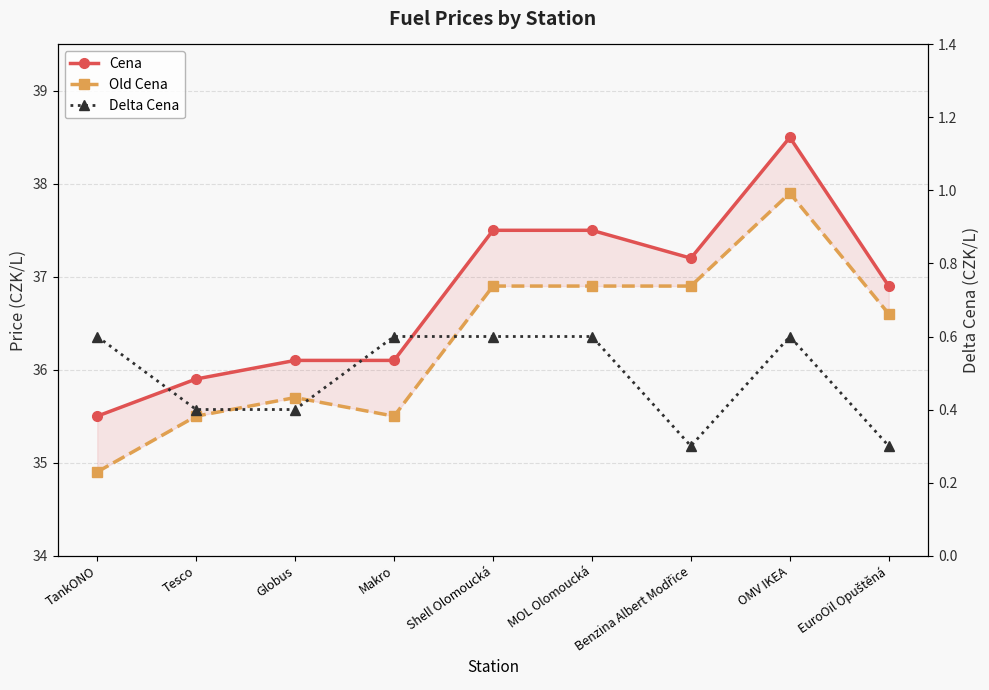

What is the label of the 3rd point from the right?

Benzina Albert Modřice